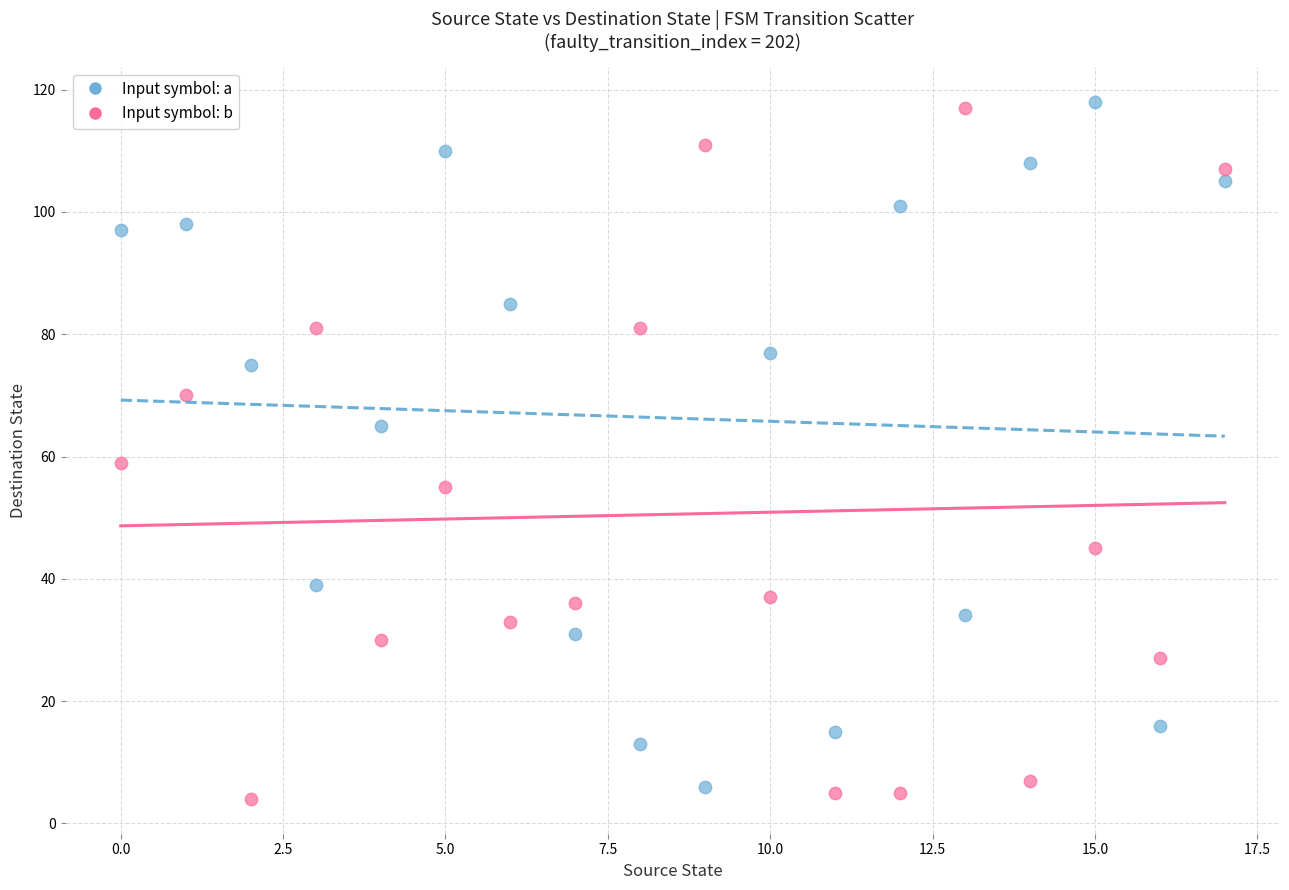

Which series reaches the minimum Y coordinate?

Input symbol: b